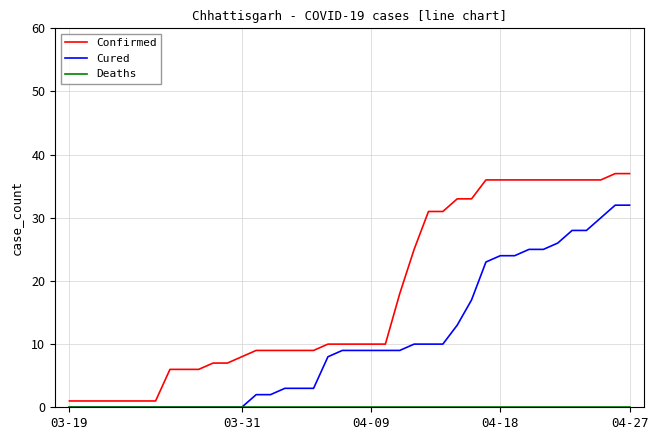

What is the greatest value displayed?

37